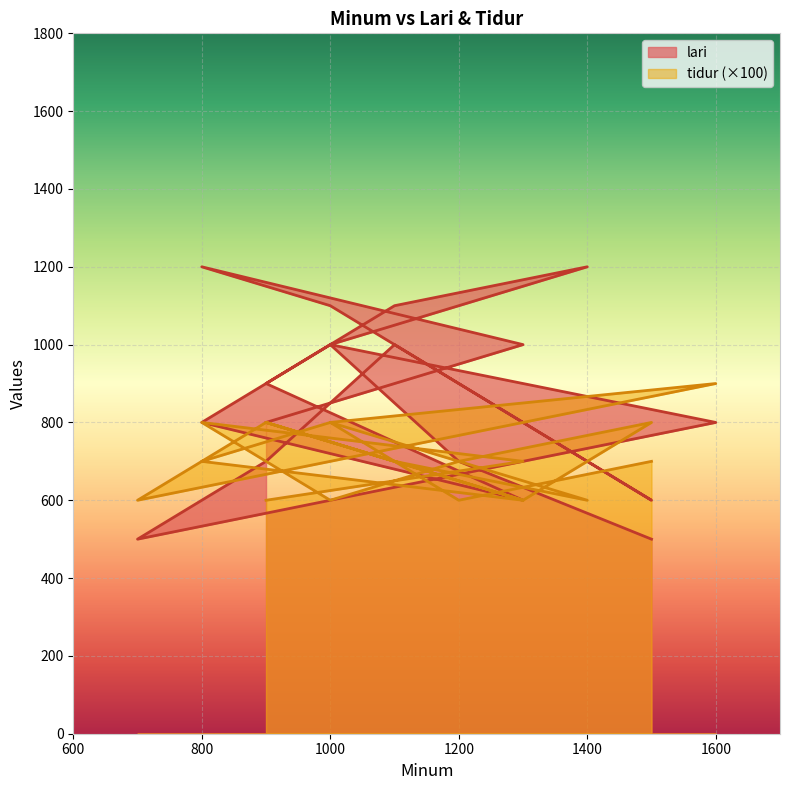

Is it true that lari equals 1000 at 1000?

True